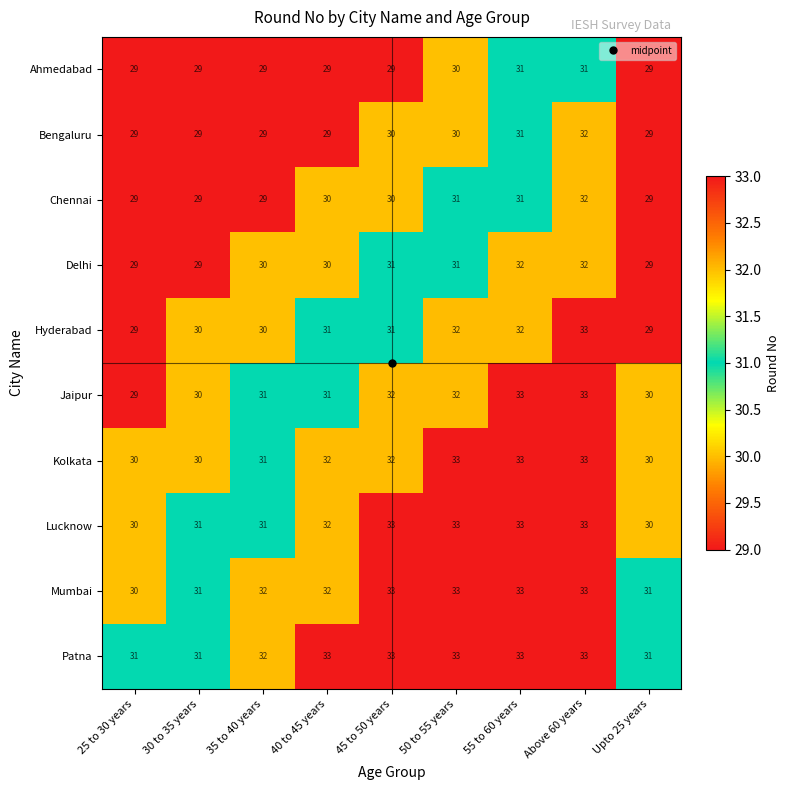

The Ahmedabad series shows 31 at Above 60 years. True or false?

True